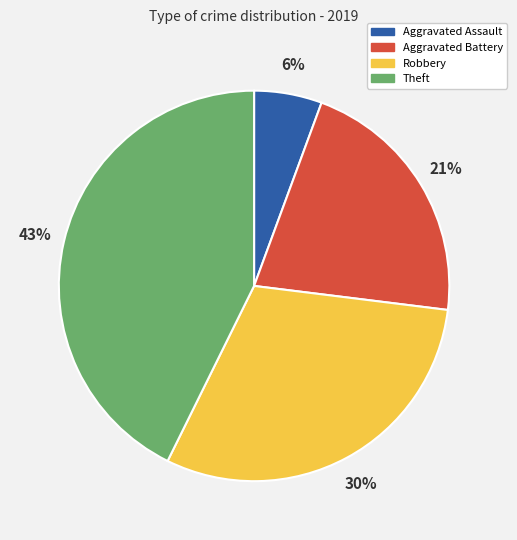

What percentage is the Robbery slice, to the nearest percent?

30%